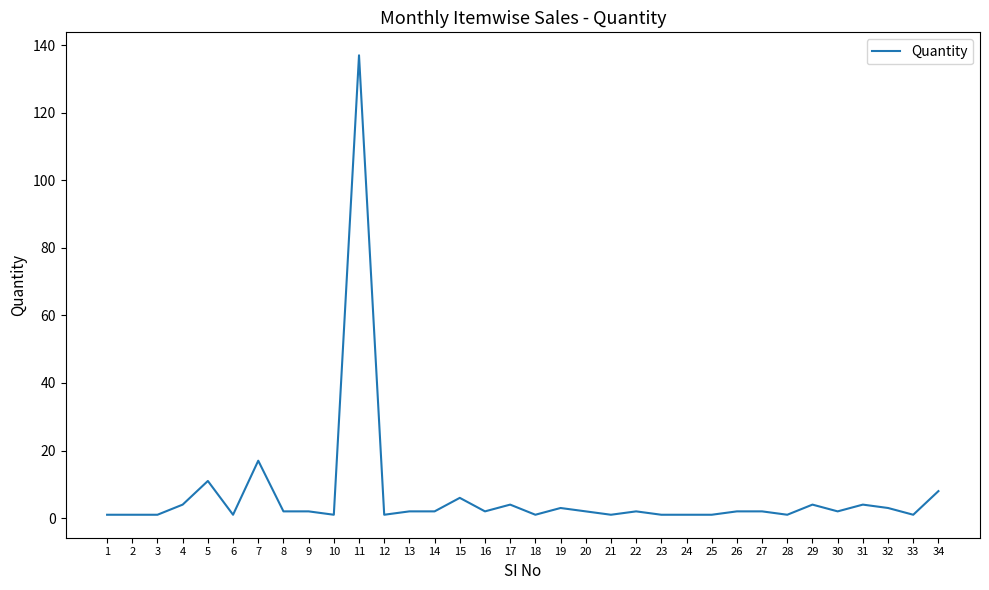

Is it true that the value at 5 is 4?

False